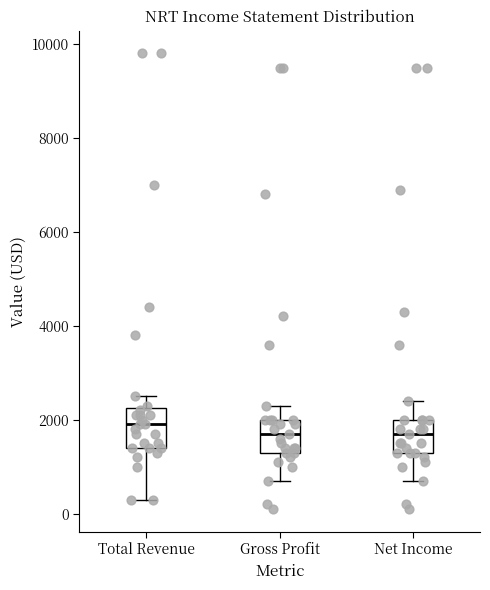

Reading left to right, transcribe this box plot: for each box, give where its median line is, the range the box spans, and where its two whiskers end, as read against the y-axis. The values are not printed on the chart, so give them approximately, as read against the axis.

Total Revenue: median 2000, box 1400 to 2200, whiskers 400 to 2600
Gross Profit: median 1800, box 1400 to 2000, whiskers 800 to 2400
Net Income: median 1800, box 1400 to 2000, whiskers 800 to 2400